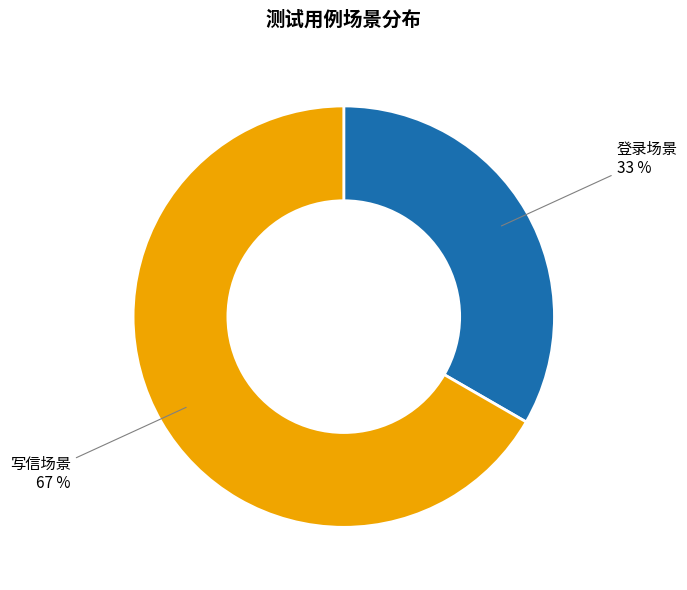

Does any single category account for the majority?

Yes